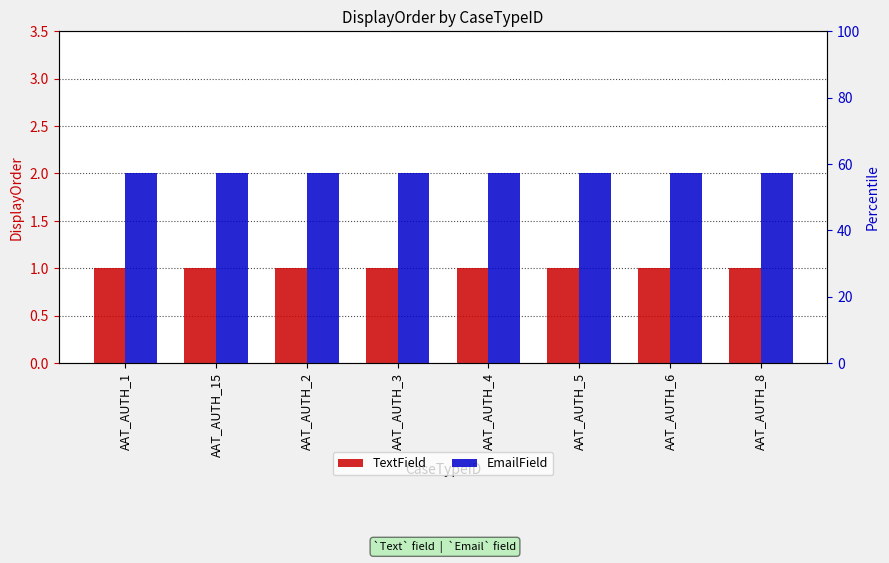

The value of EmailField at AAT_AUTH_6 is 2. True or false?

True